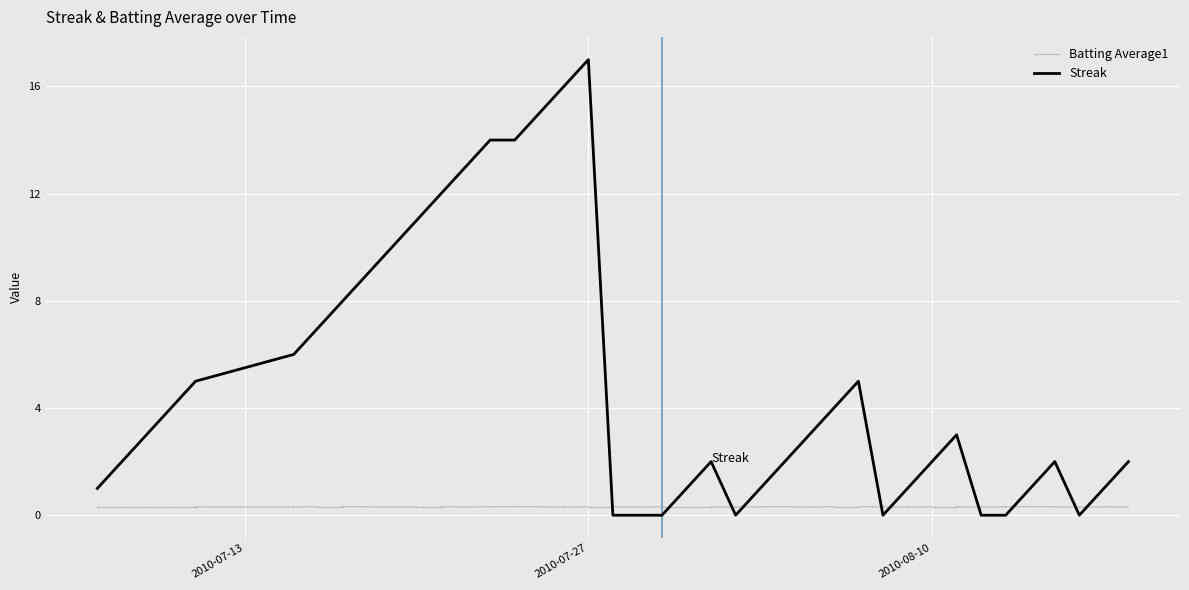

What is the maximum value for Streak?

17